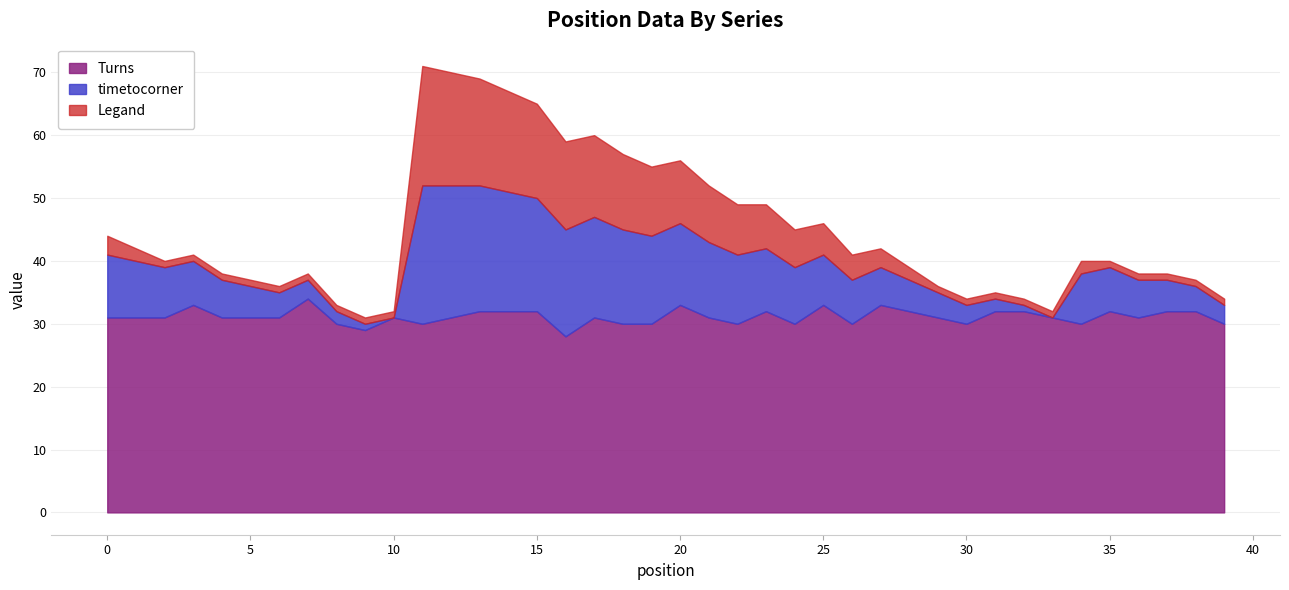

What is the value of the Legand point at the 28th from the left?

3